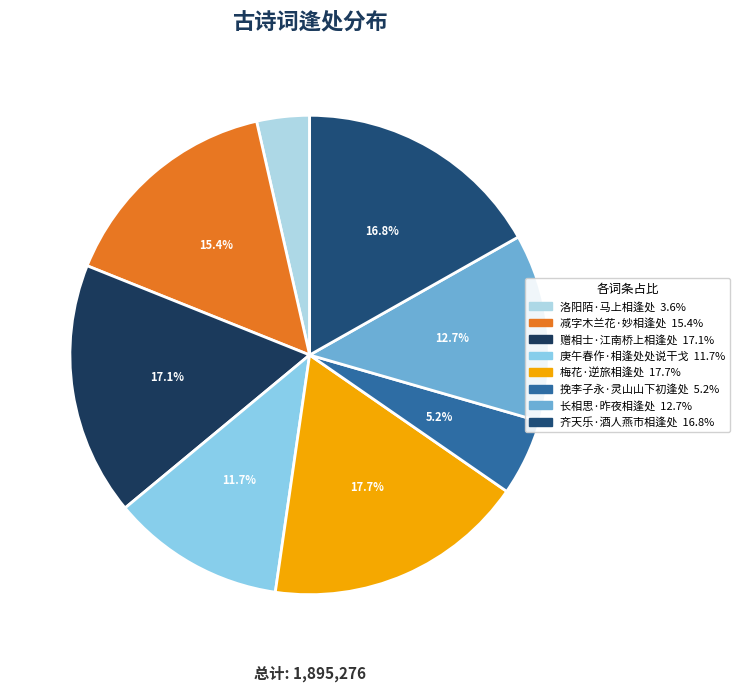

How many segments does this pie chart have?

8